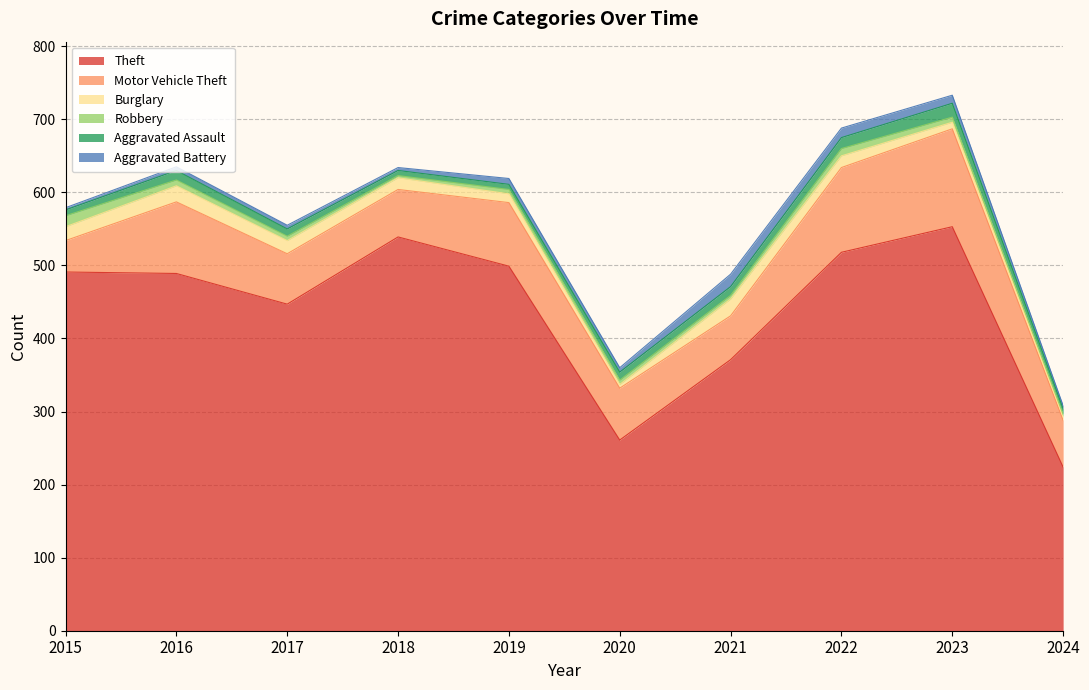

Where is Aggravated Assault nearest to the value 13?

2016